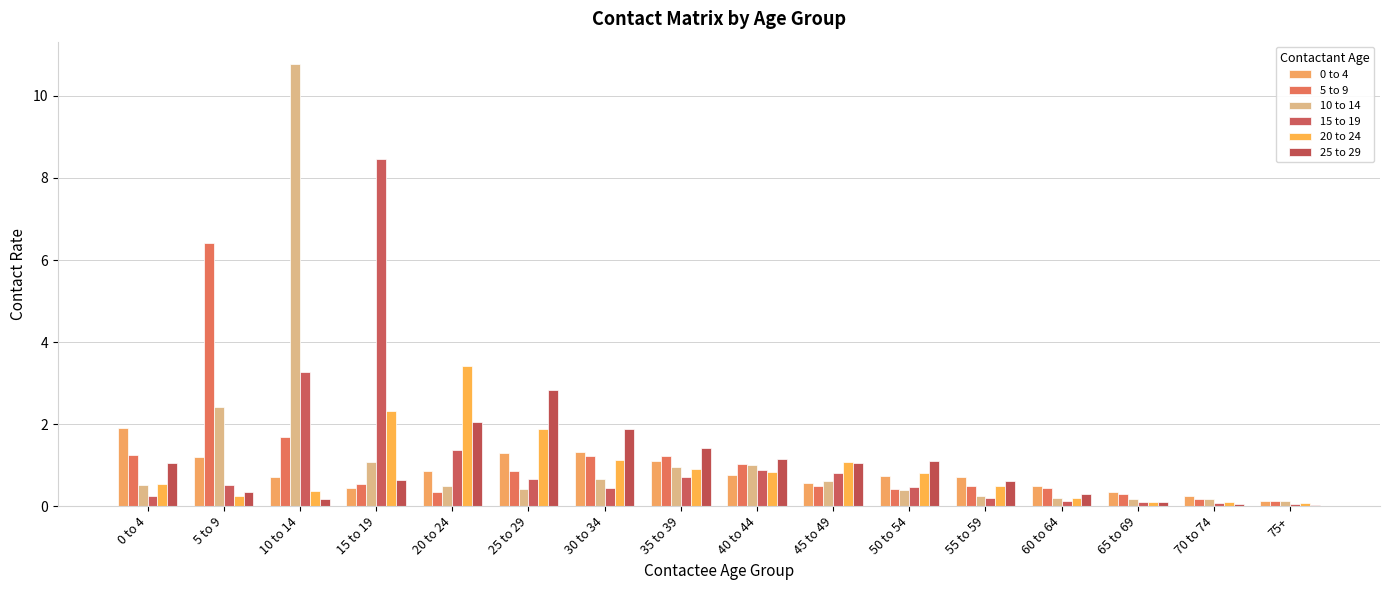

What is the label of the 11th bar from the right?

25 to 29